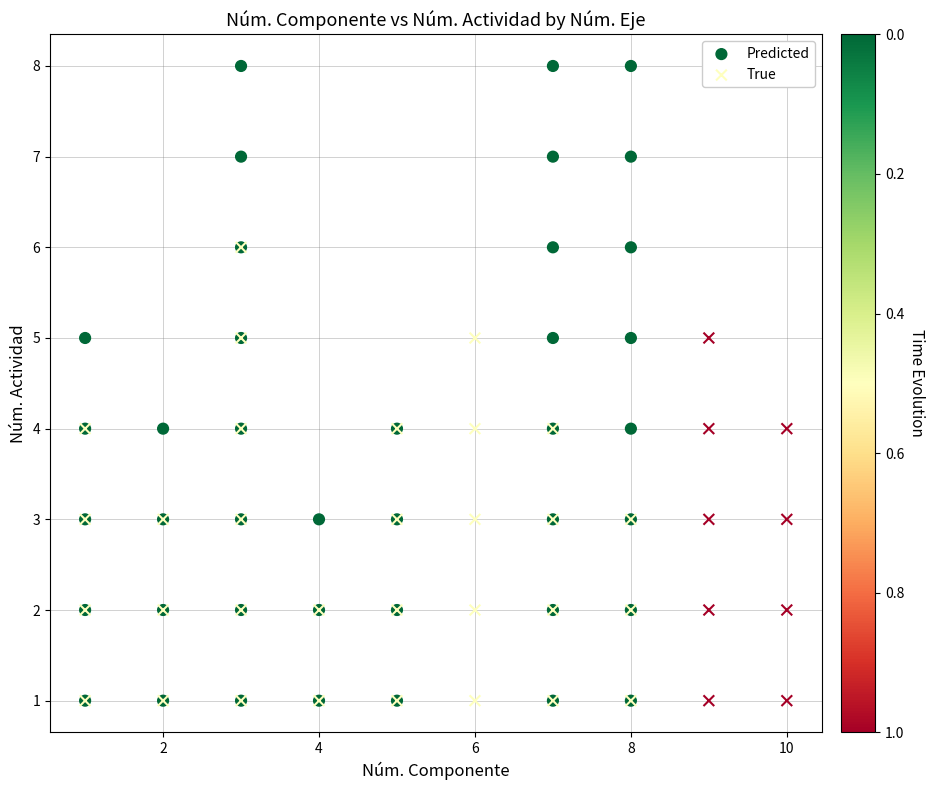

Which series has the widest spread of Y values?

Predicted